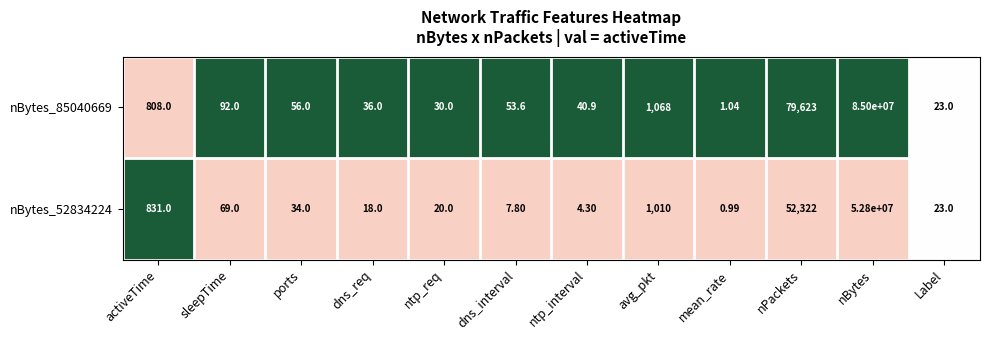

Rank the categories by nBytes_85040669 value from highest to lowest.

nBytes, nPackets, avg_pkt, activeTime, sleepTime, ports, dns_interval, ntp_interval, dns_req, ntp_req, Label, mean_rate